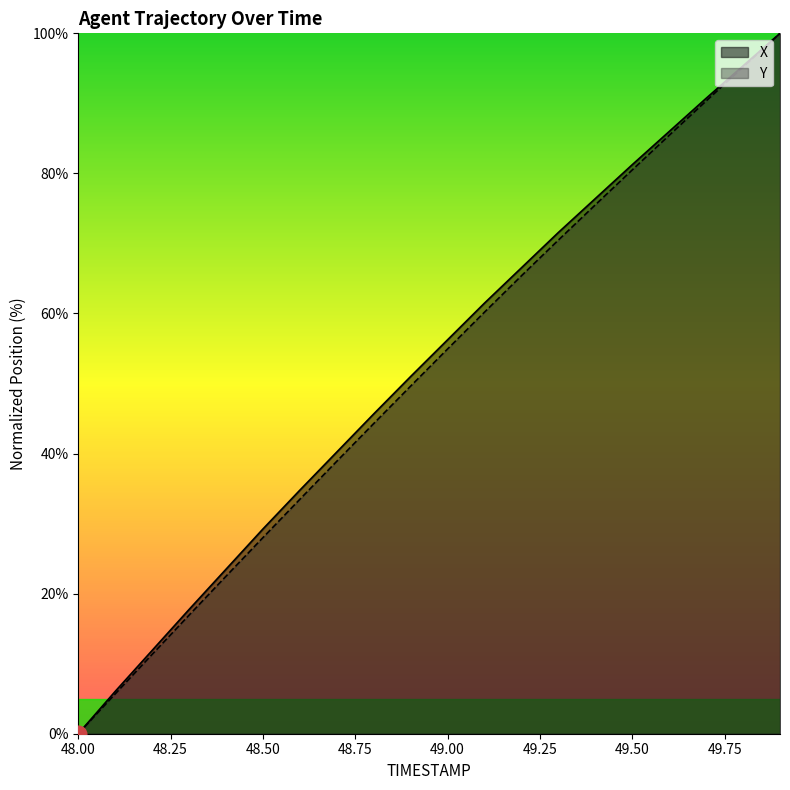

What is the label of the 2nd point from the right?

49.8